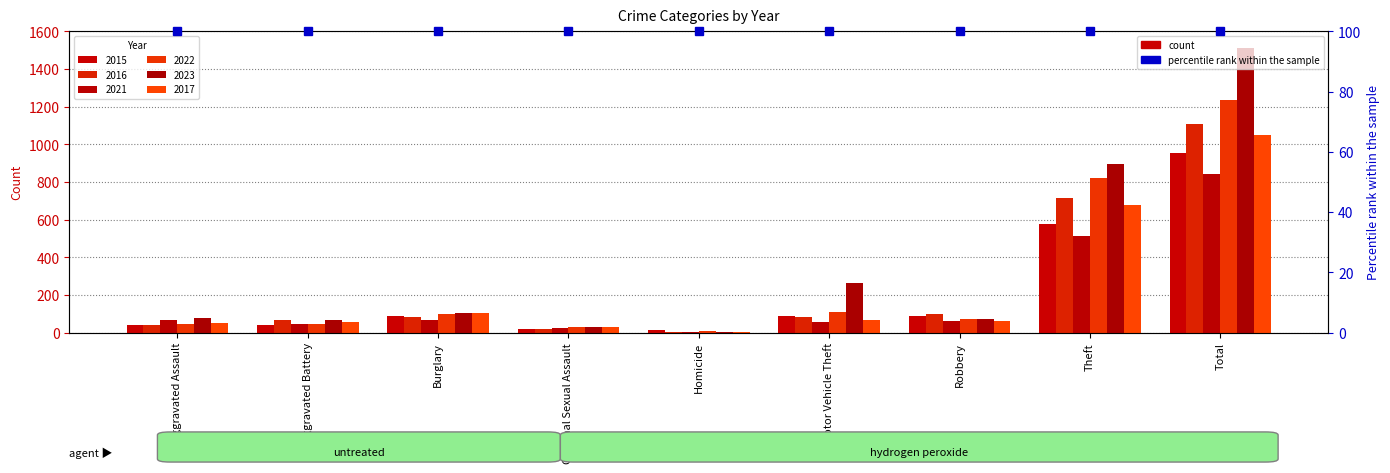

How many groups of bars are there?

9